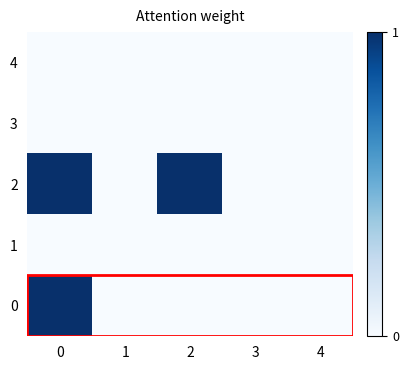

At how many categories does at least one series exceed 0?

2